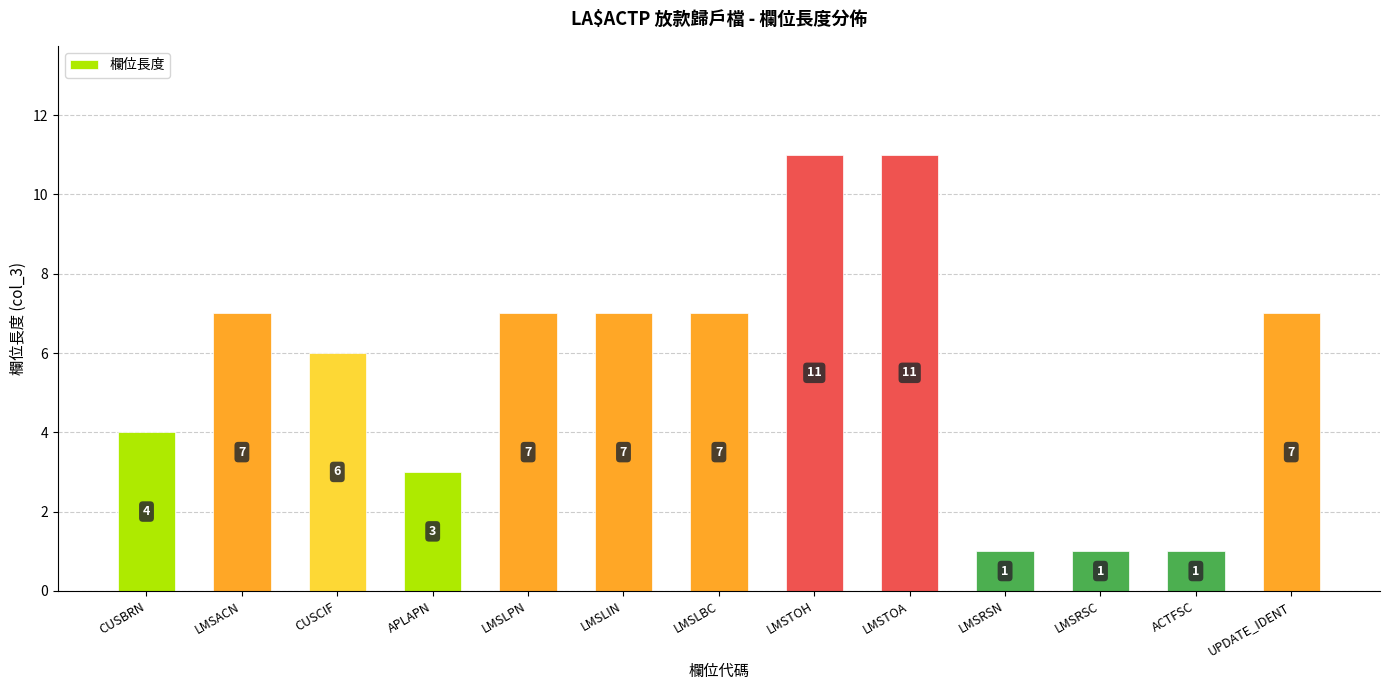

How many values are below 7?

6